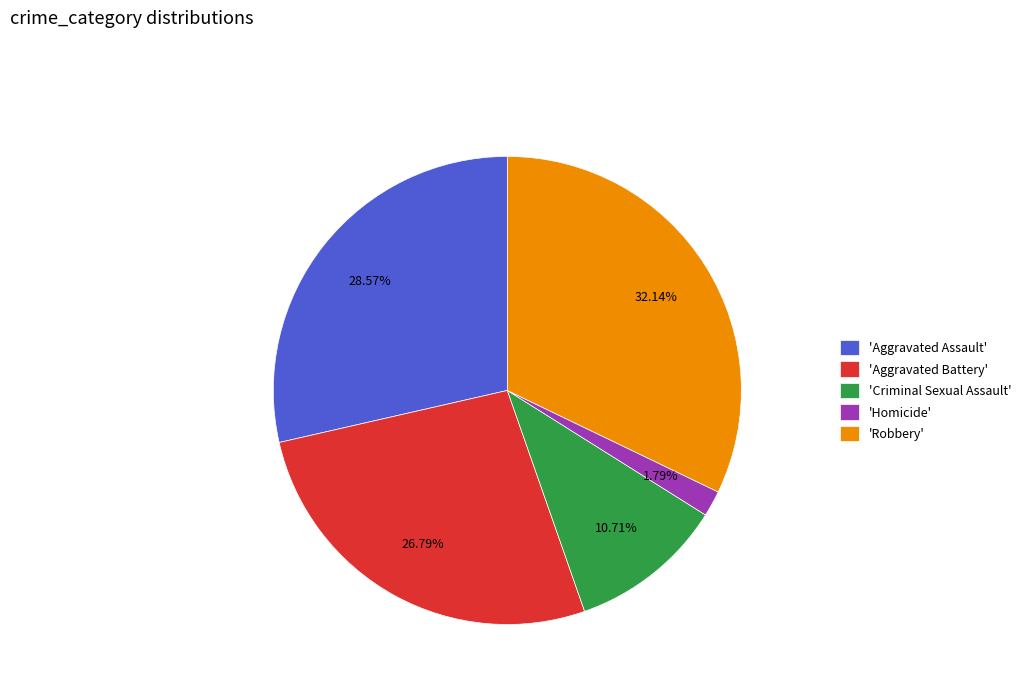

How many segments does this pie chart have?

5